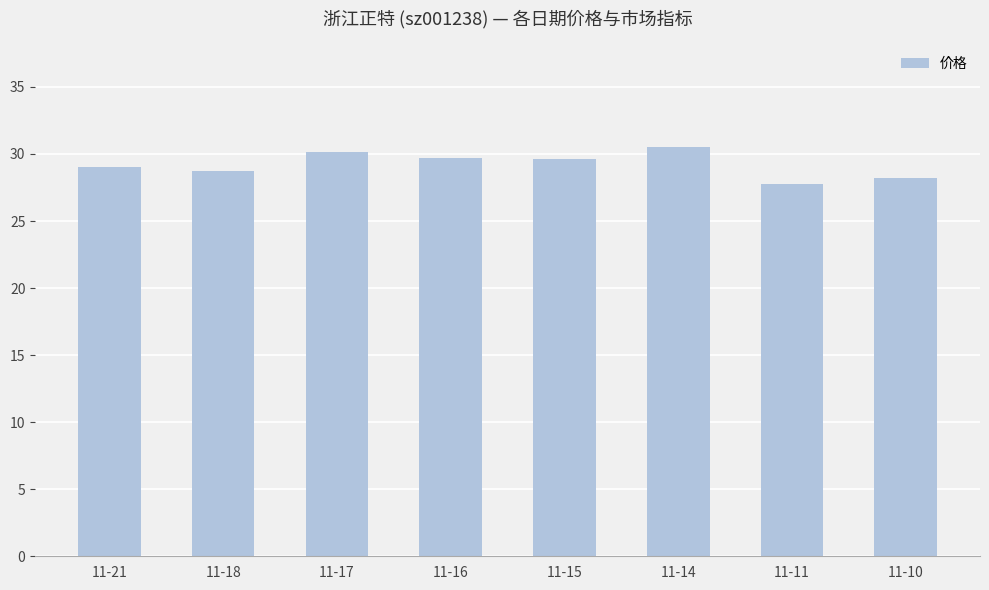

What is the value of the 7th bar from the left?

27.8